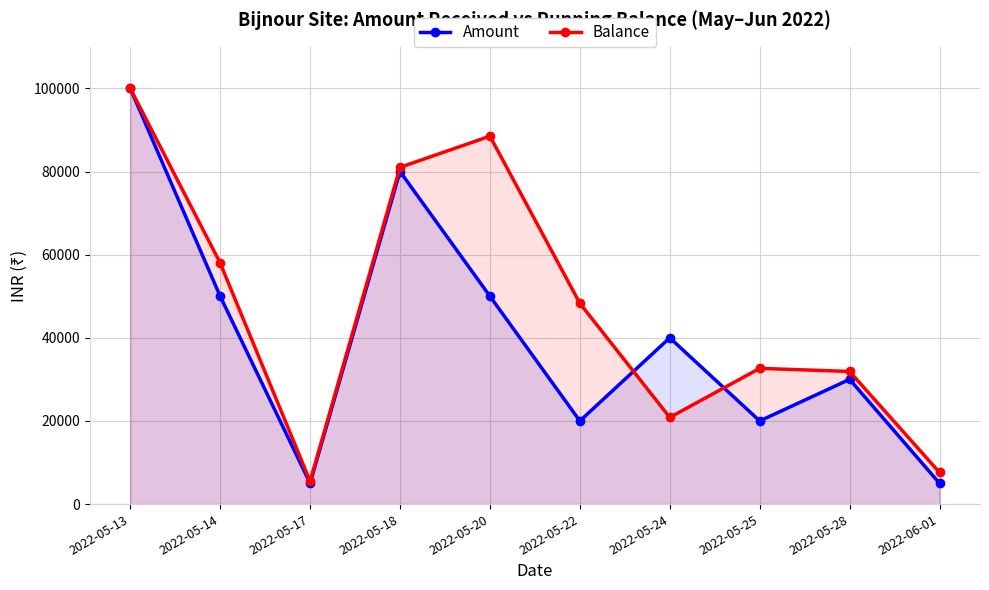

What is the total value across all series at 2022-05-25?

52650